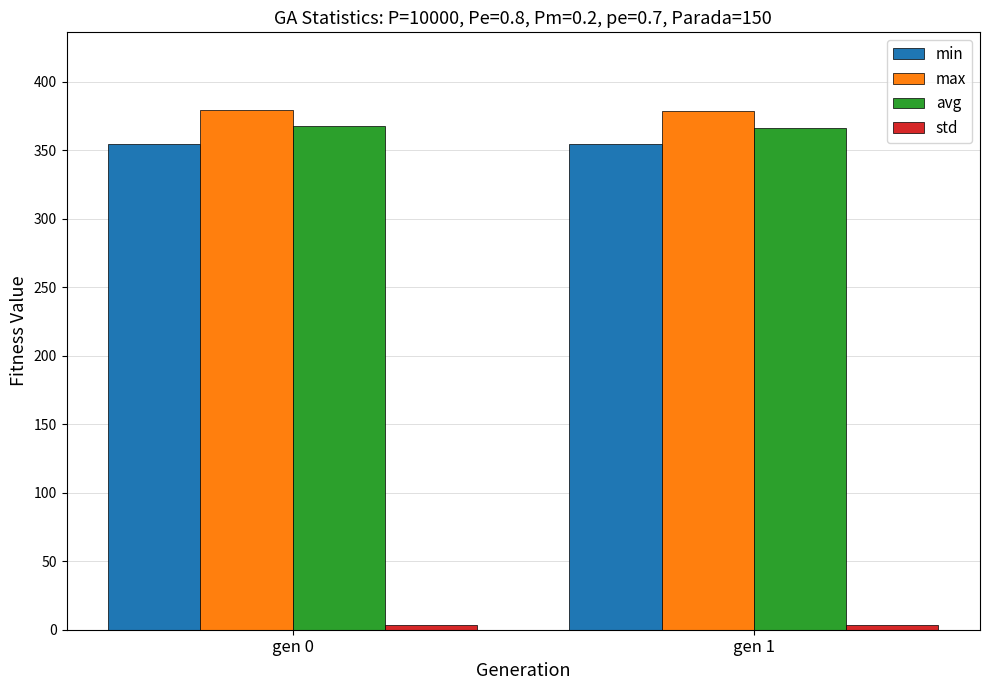

What is the average value of the max series?

379.1